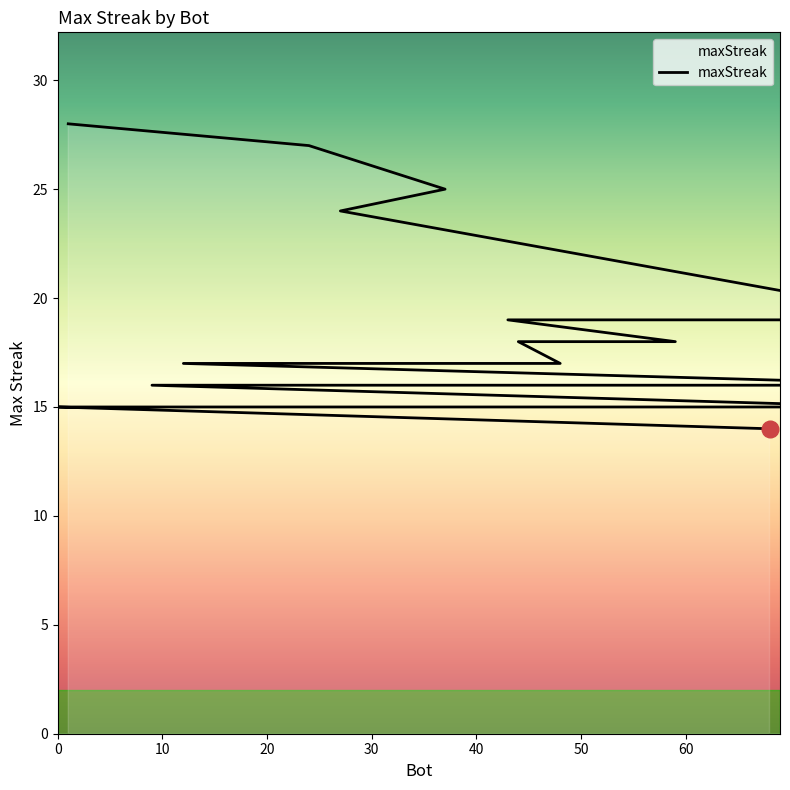

What is the value of the 16th point from the left?

15